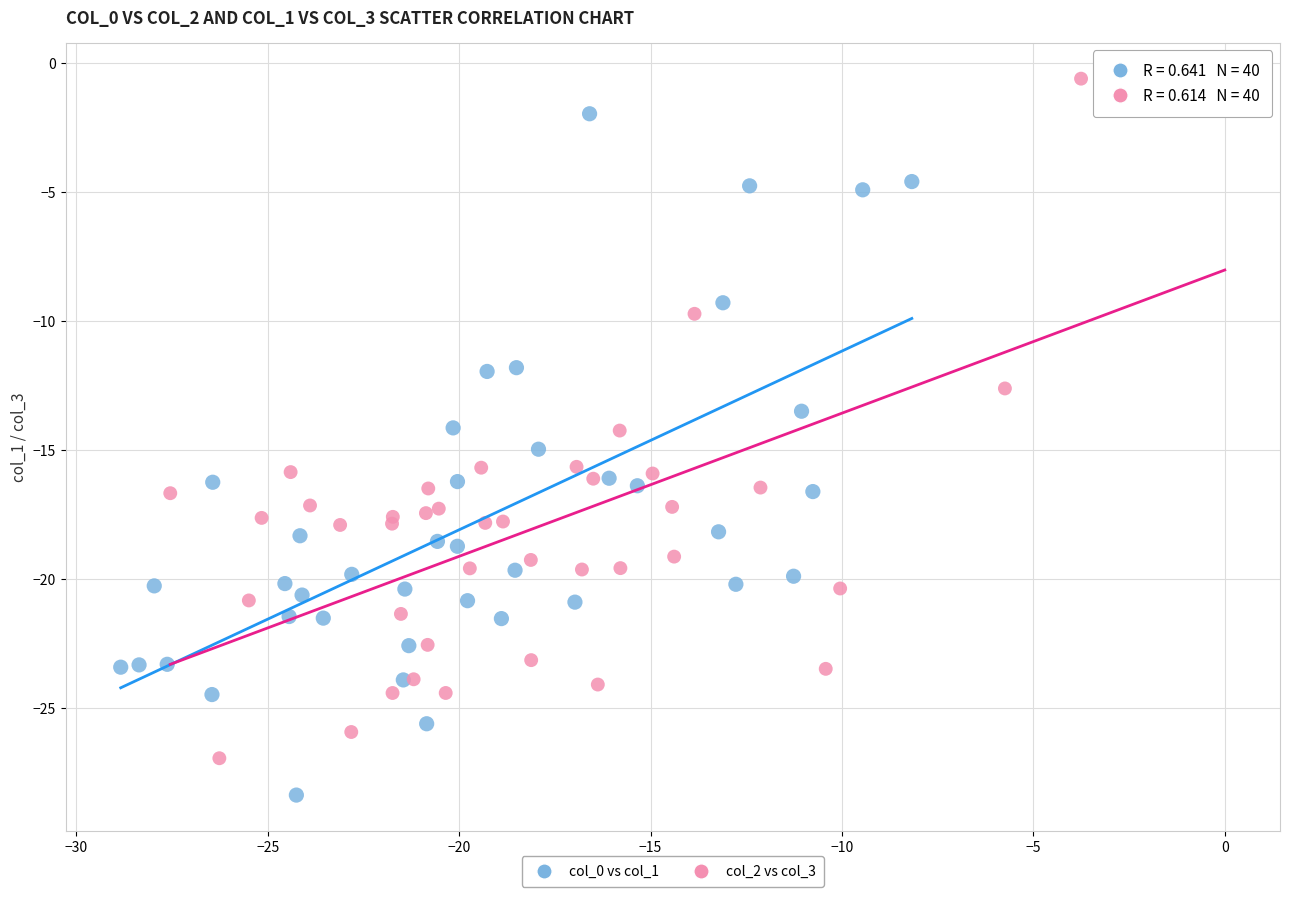

Which series reaches the minimum Y coordinate?

col_0 vs col_1